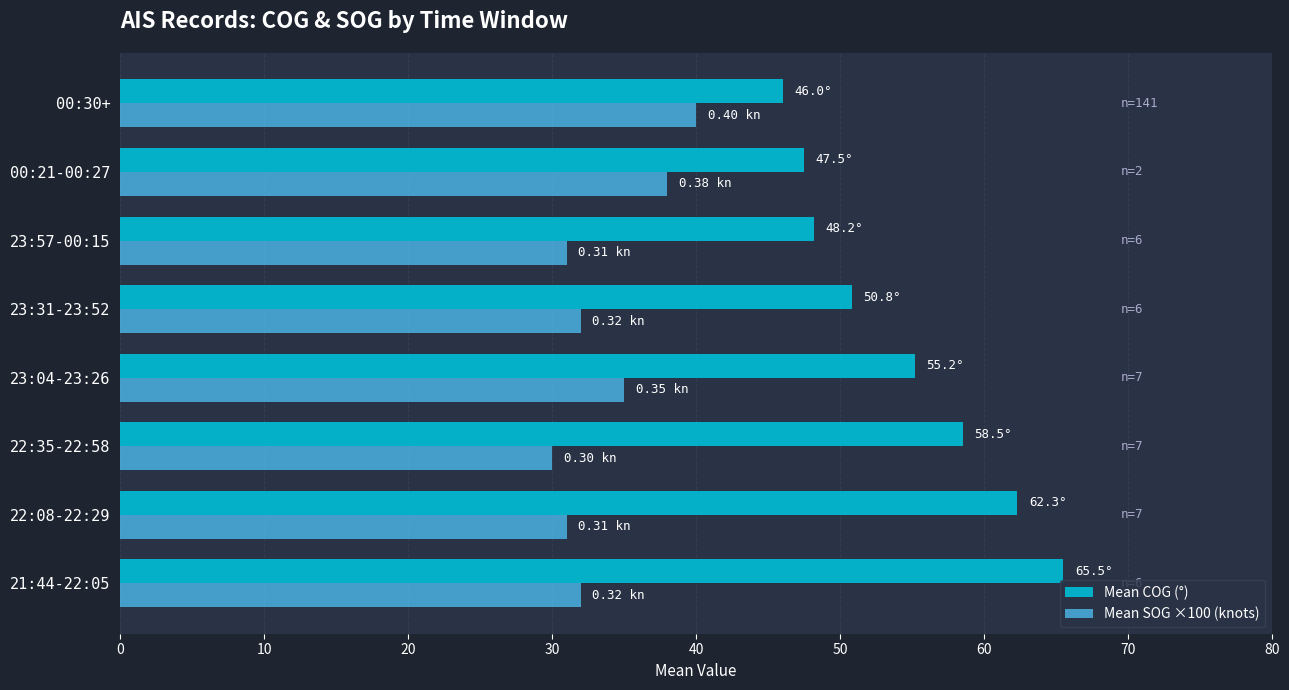

List the series in order of their peak value, highest first.

Mean COG (°), Mean SOG ×100 (knots)